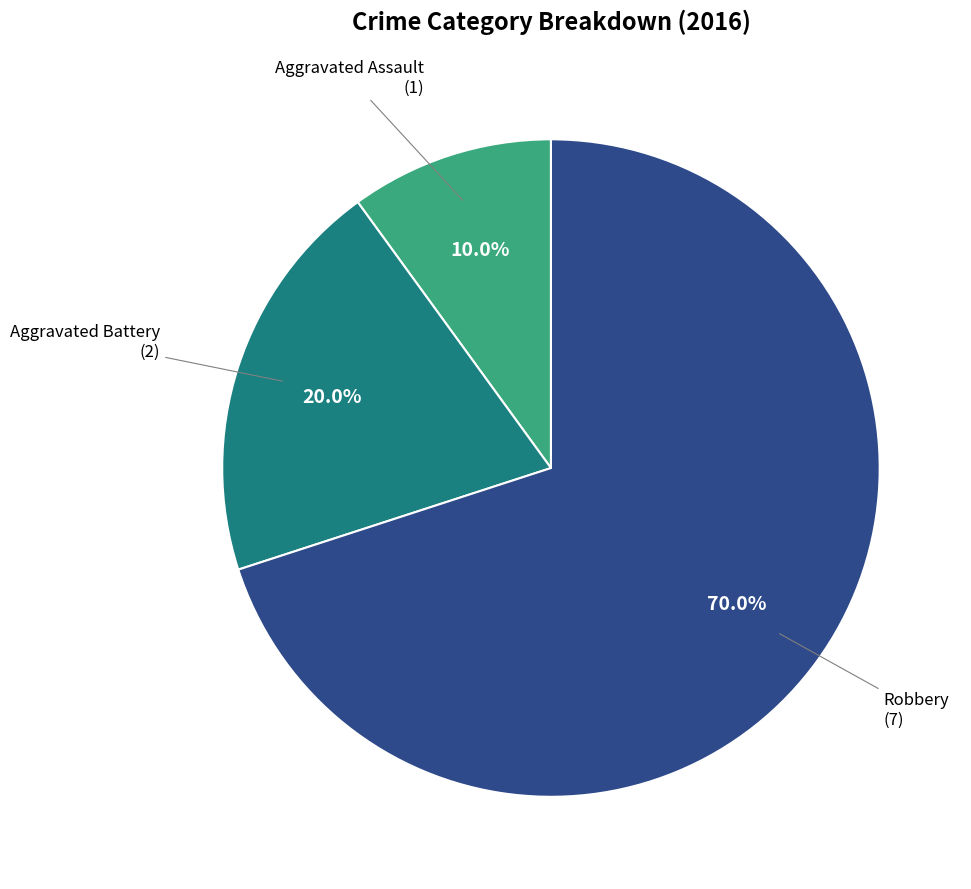

Count the number of slices in the pie.

3